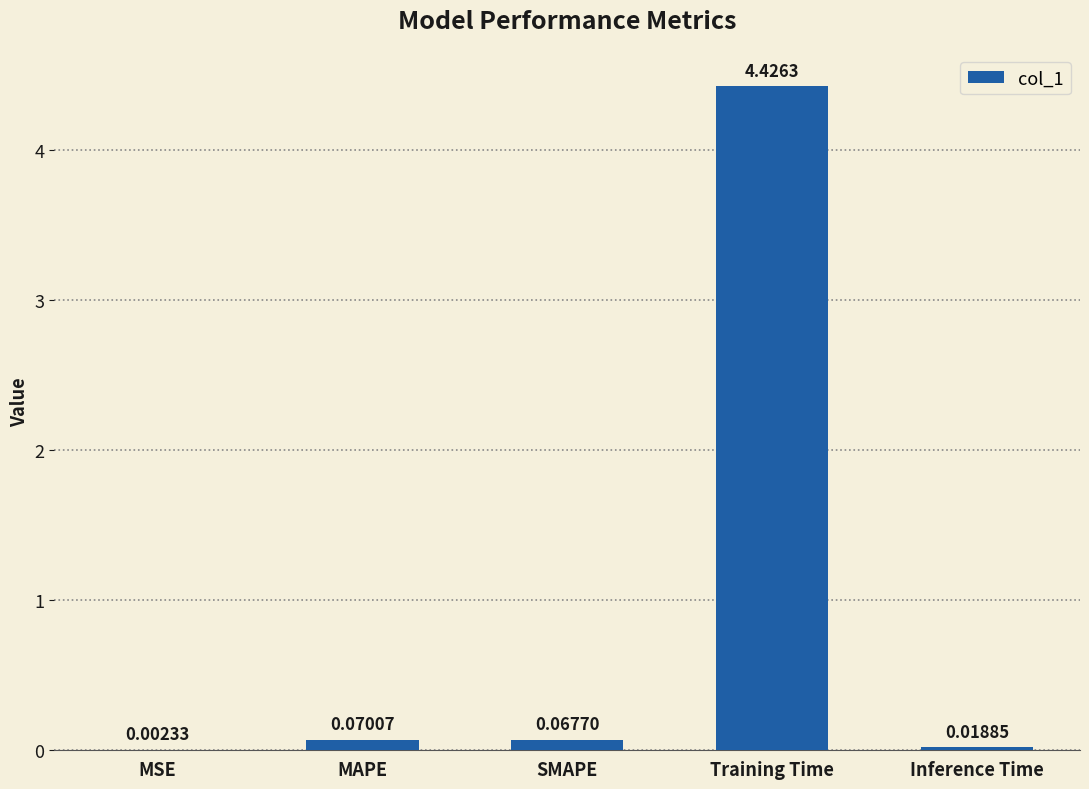

What is the sum of all values?

4.6